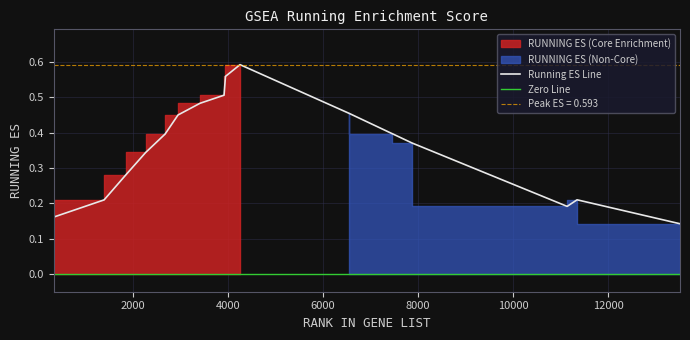

Reading left to right, extract all data points from this chart.

0.2	0.2	0.3	0.3	0.4	0.5	0.5	0.5	0.6	0.6	0.5	0.4	0.4	0.4	0.4	0.2	0.2	0.1